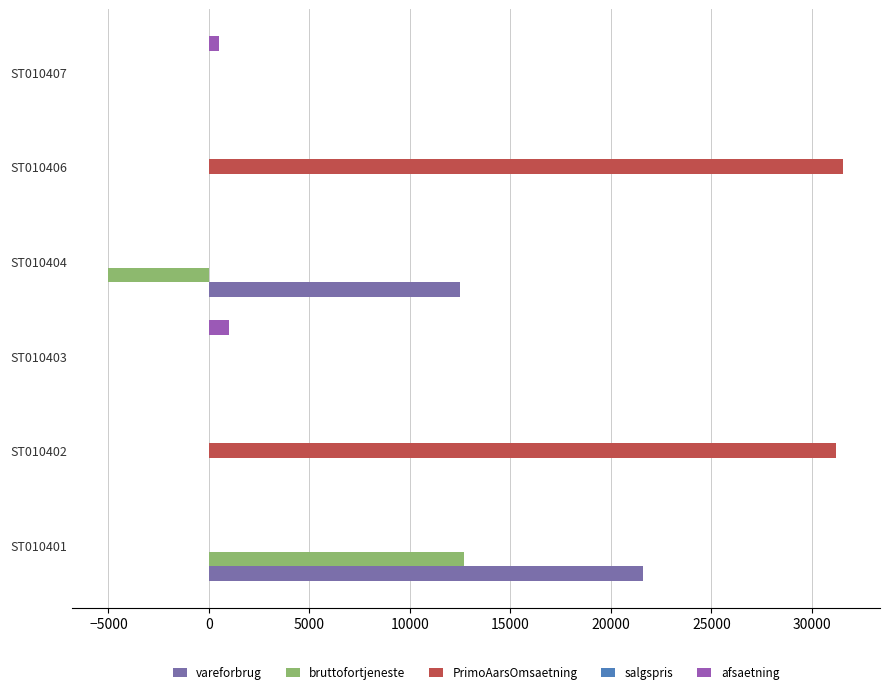

True or false: PrimoAarsOmsaetning has a value of 0.0 at ST010401.

True